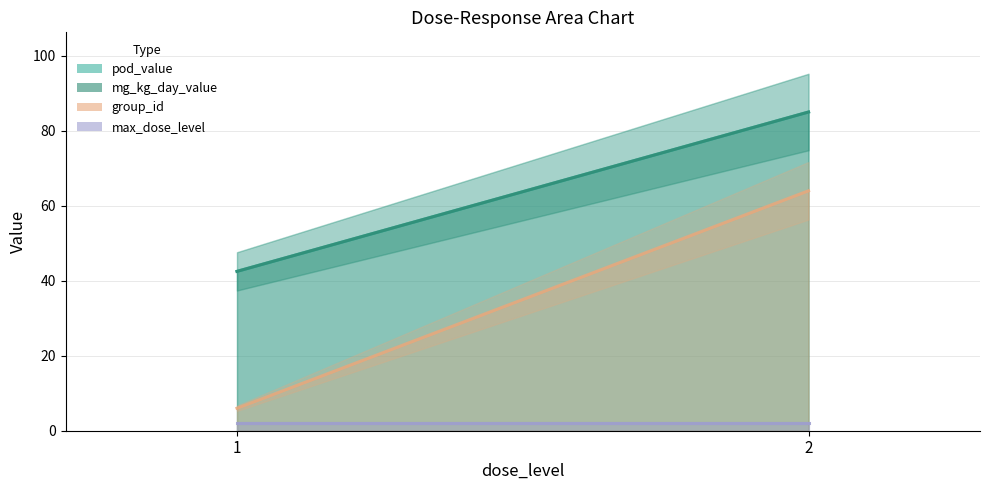

What is the sum of the group_id values at 2 and 1?

70.0